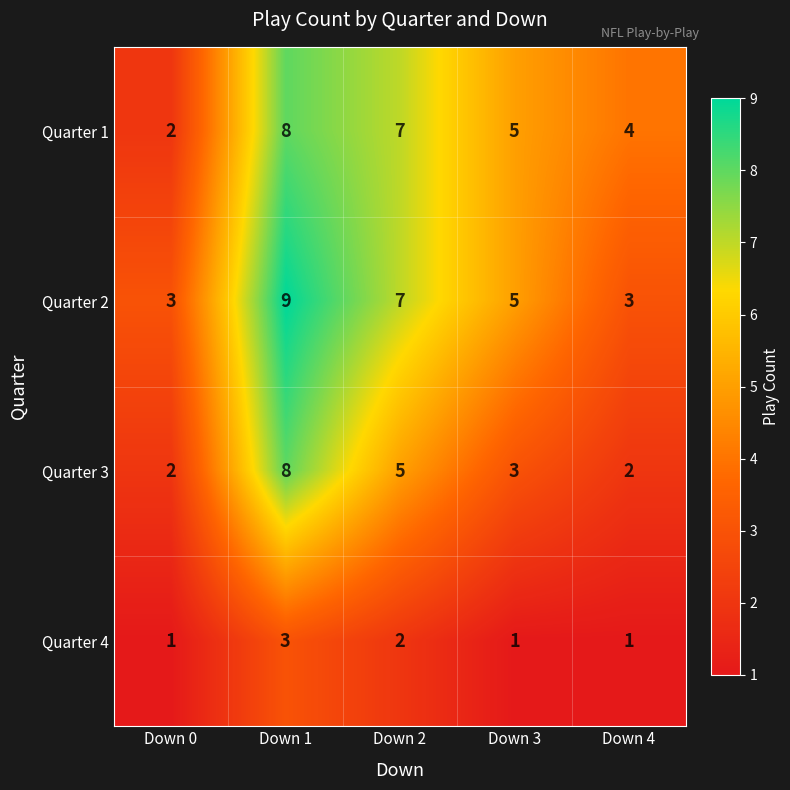

How many categories are shown in the chart?

5